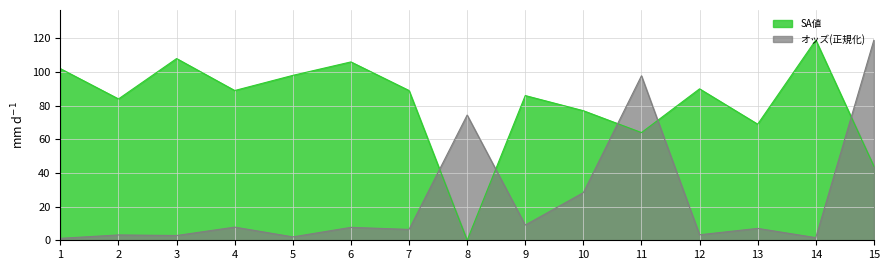

Where is the first local maximum for オッズ?

2